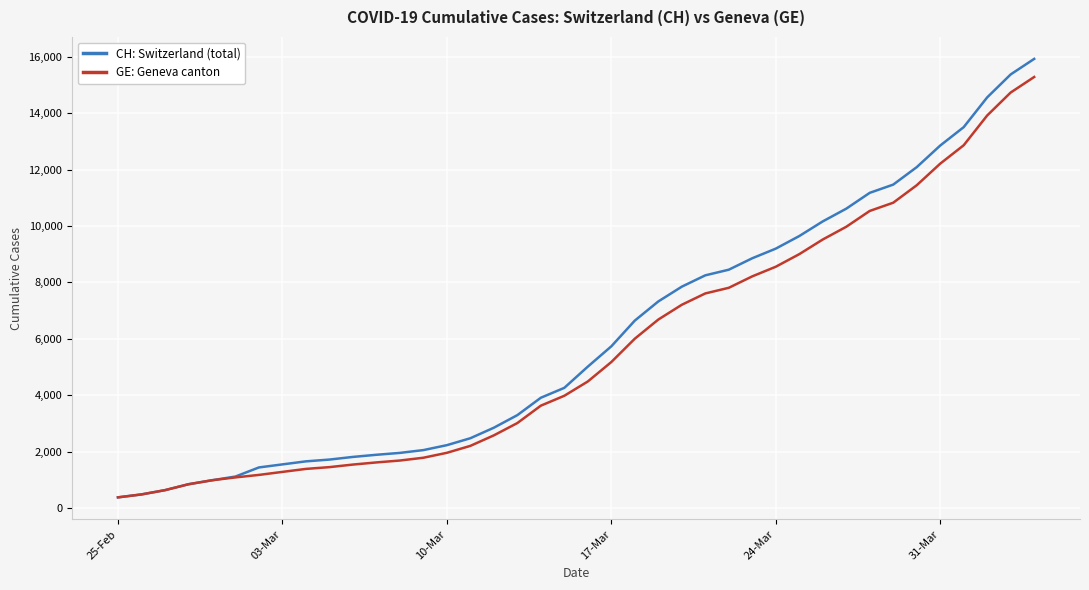

What is the minimum value for GE: Geneva canton?

375